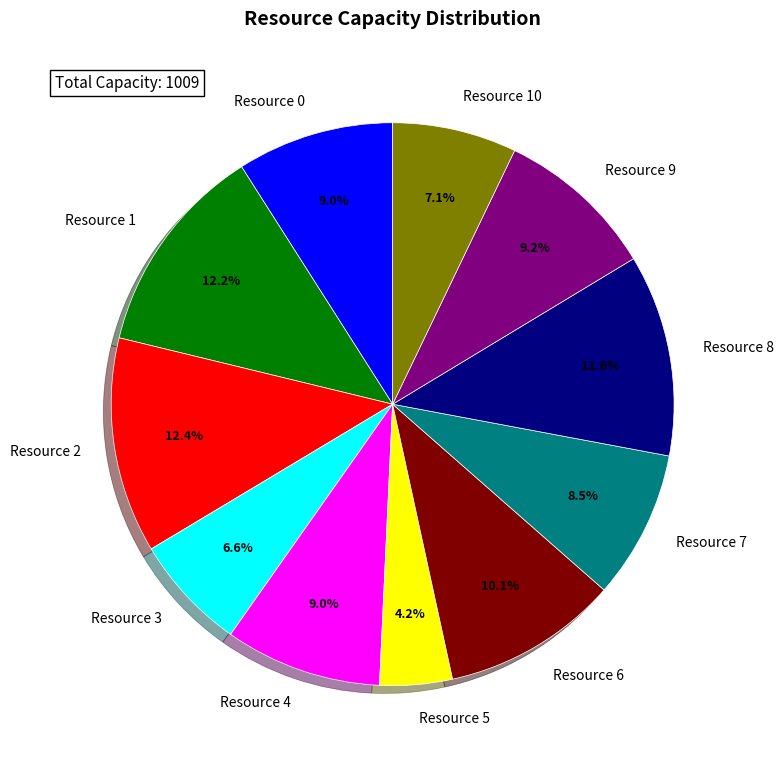

The Resource 0 slice represents 1% of the pie. True or false?

False